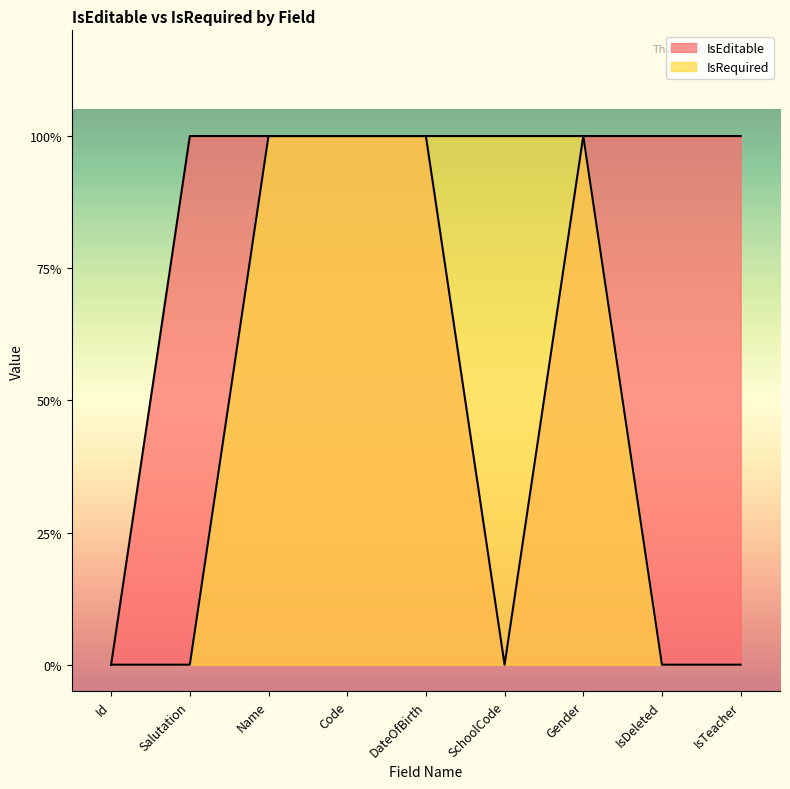

Which label corresponds to the smallest value in the chart?

Id